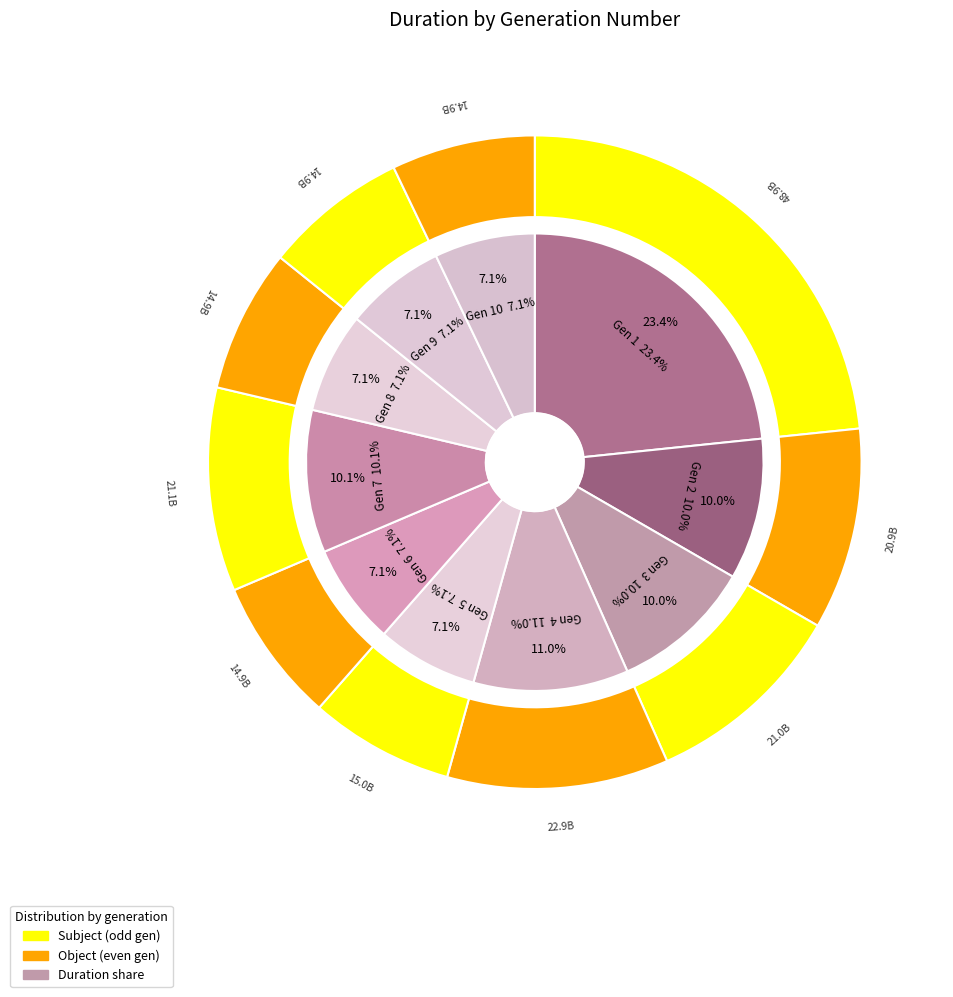

Is the sum of 8 and 5 greater than half?

No